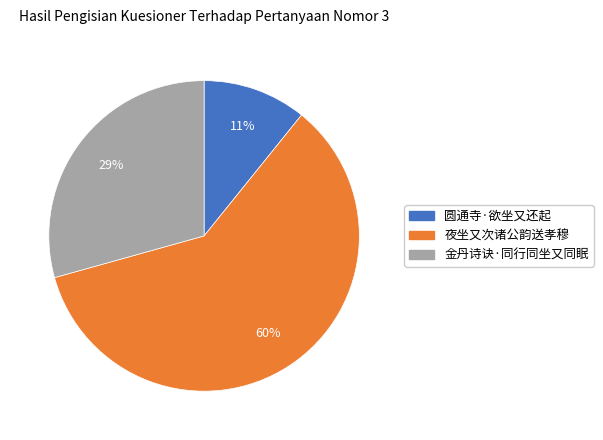

Which has a higher value, 夜坐又次诸公韵送孝穆 or 金丹诗诀·同行同坐又同眠?

夜坐又次诸公韵送孝穆